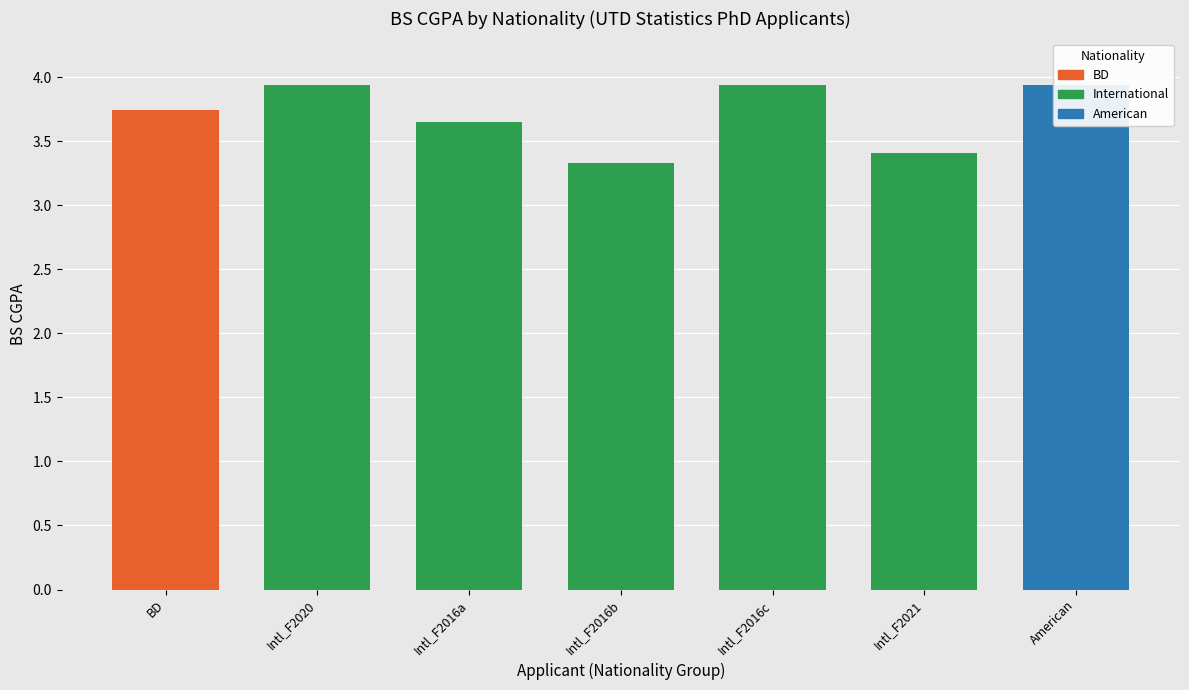

Does the chart contain any negative values?

No